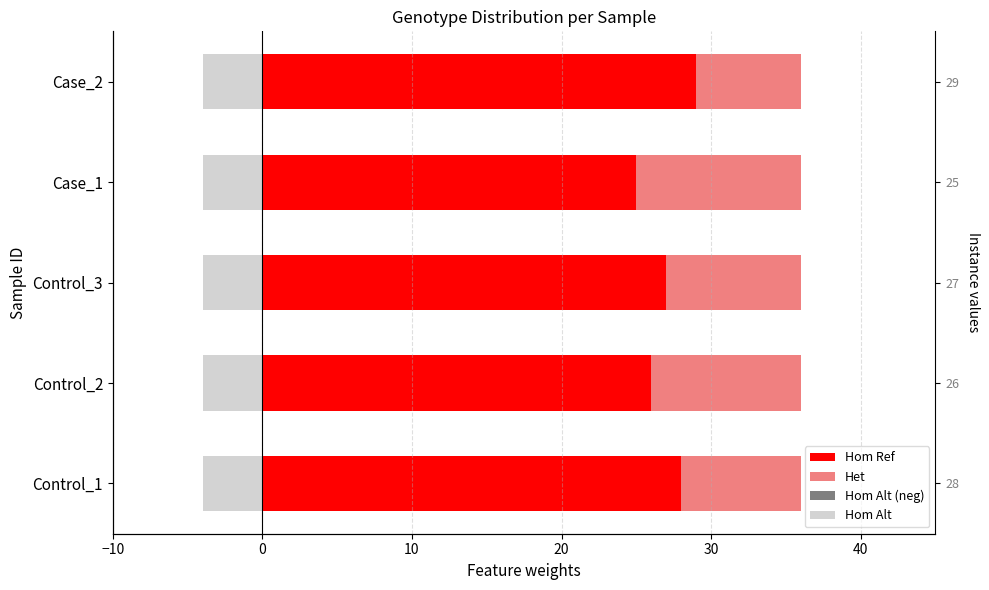

Which series has the widest spread of values?

Hom Ref